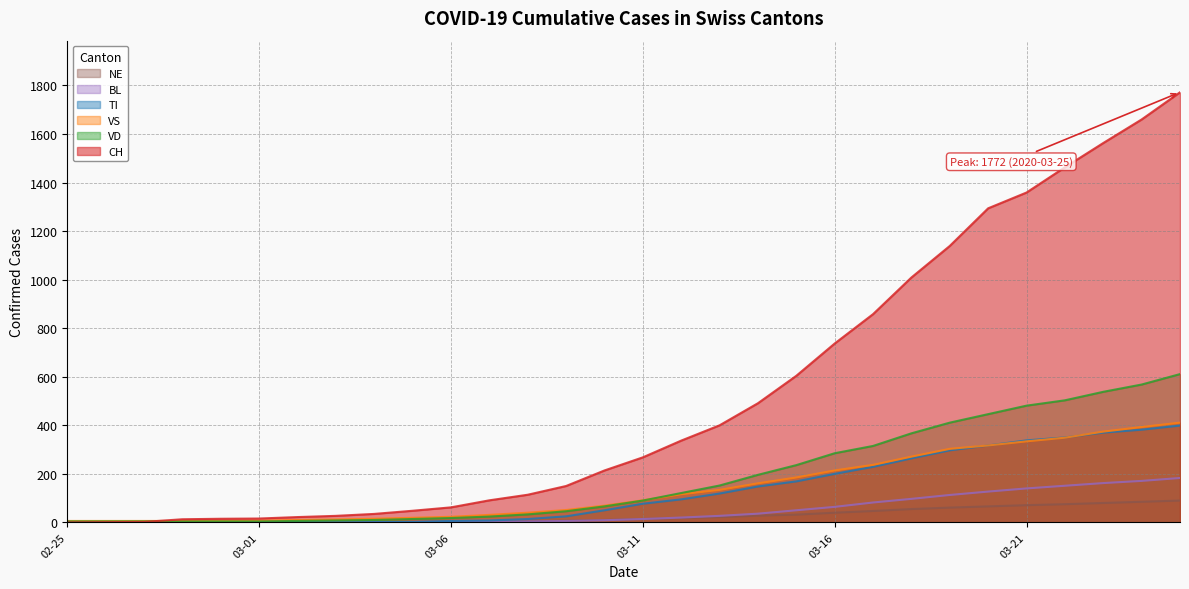

What is the sum of all CH values?

15764